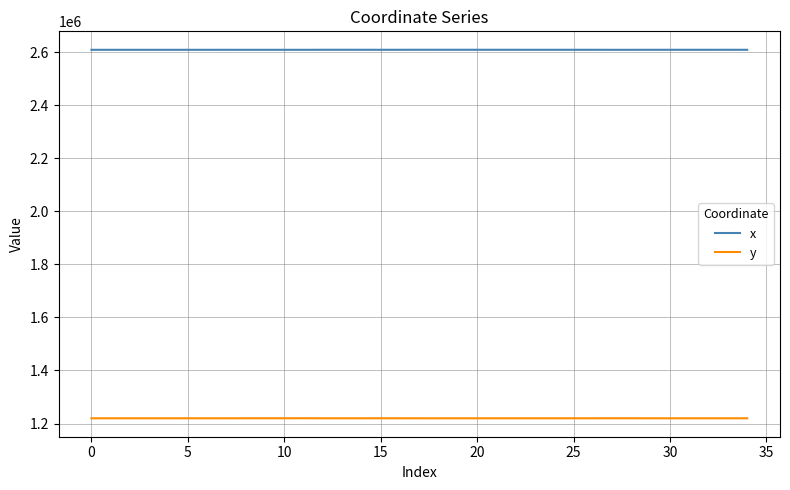

List the series in order of their overall mean, lowest first.

y, x